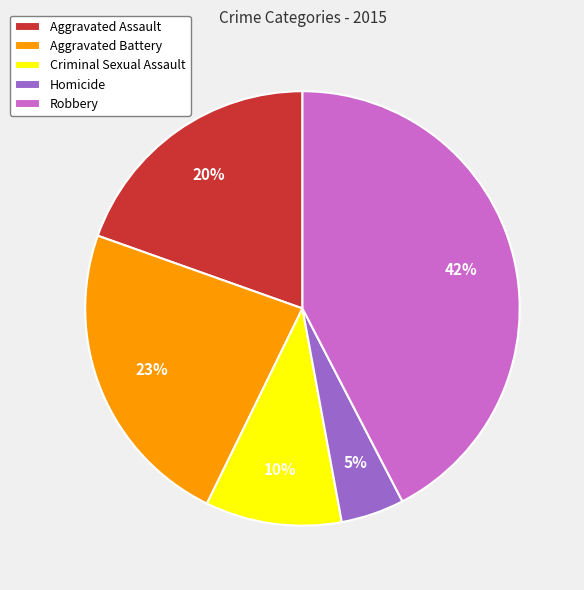

Rank the categories by value from highest to lowest.

Robbery, Aggravated Battery, Aggravated Assault, Criminal Sexual Assault, Homicide